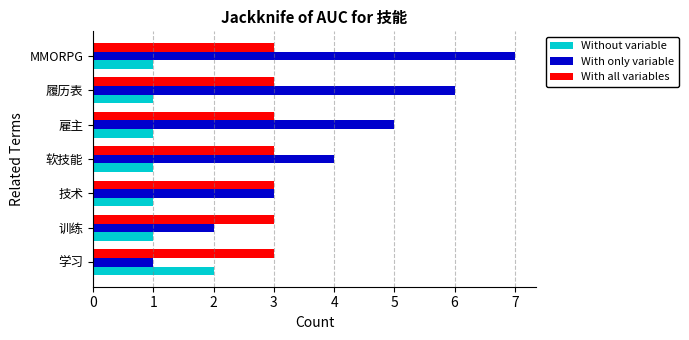

List the series in order of their overall mean, lowest first.

Without variable, With all variables, With only variable